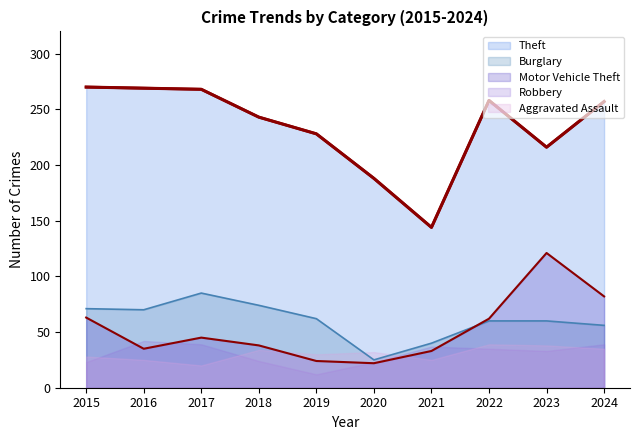

Which series has the largest range (max minus min)?

Theft